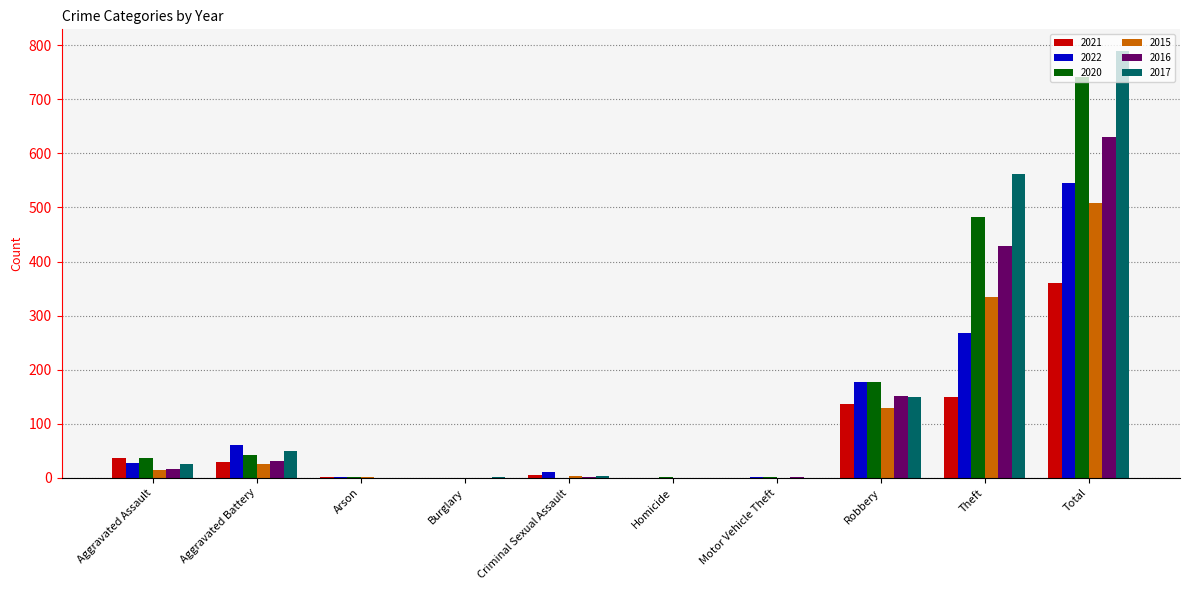

At which category does the chart reach its peak across all series?

Total